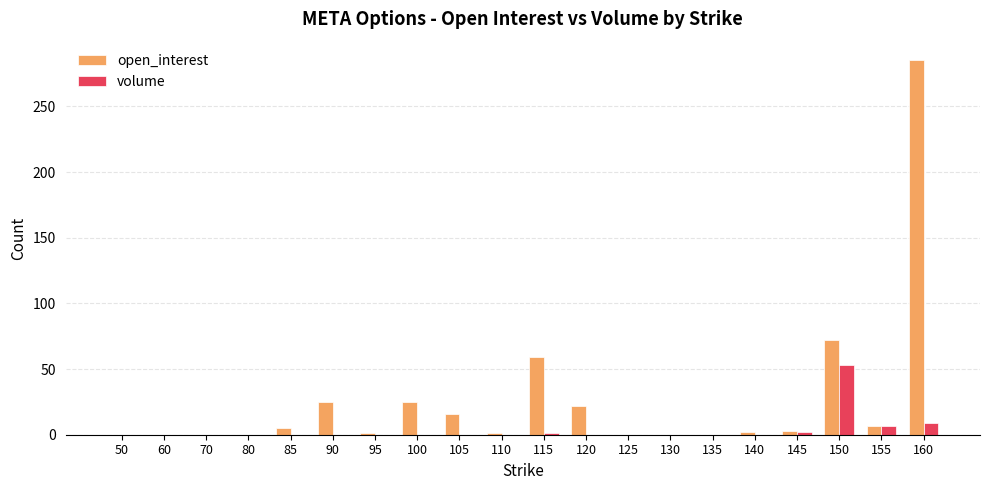

At which label does volume reach its peak?

150